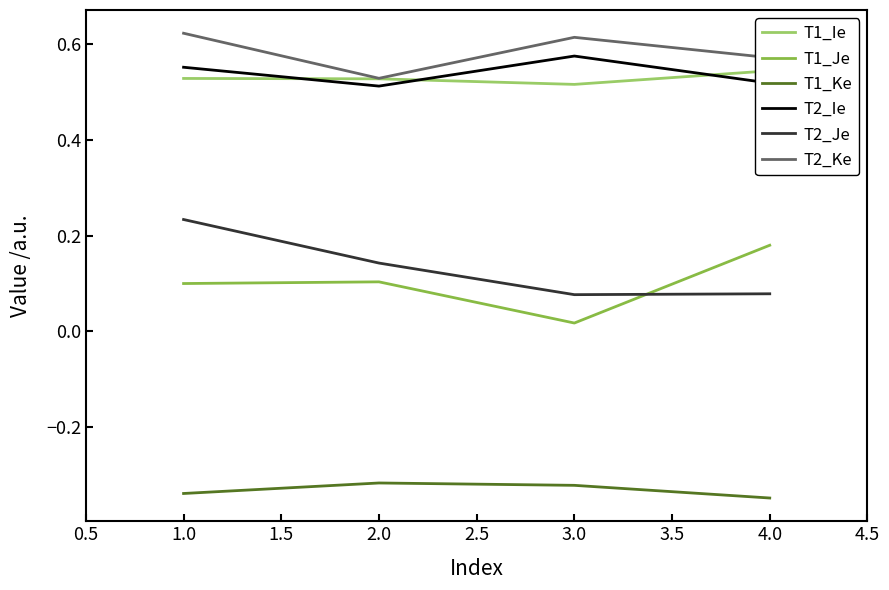

What are all the series names shown in the legend?

T1_Ie, T1_Je, T1_Ke, T2_Ie, T2_Je, T2_Ke